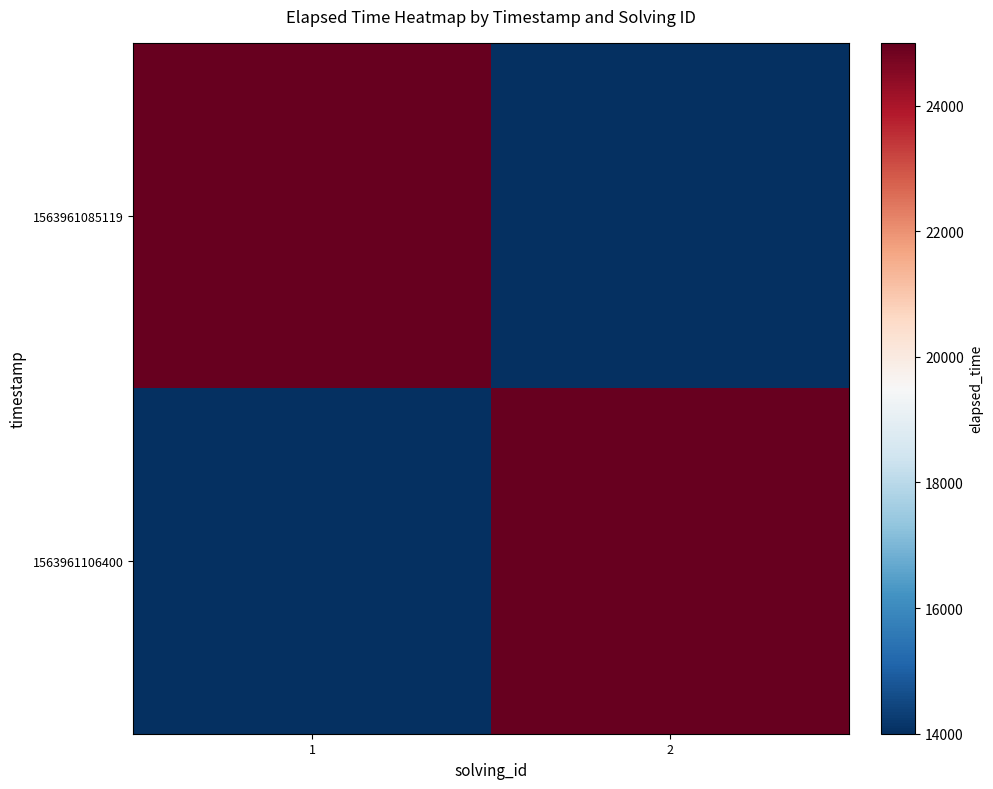

At which category does the chart reach its minimum across all series?

2